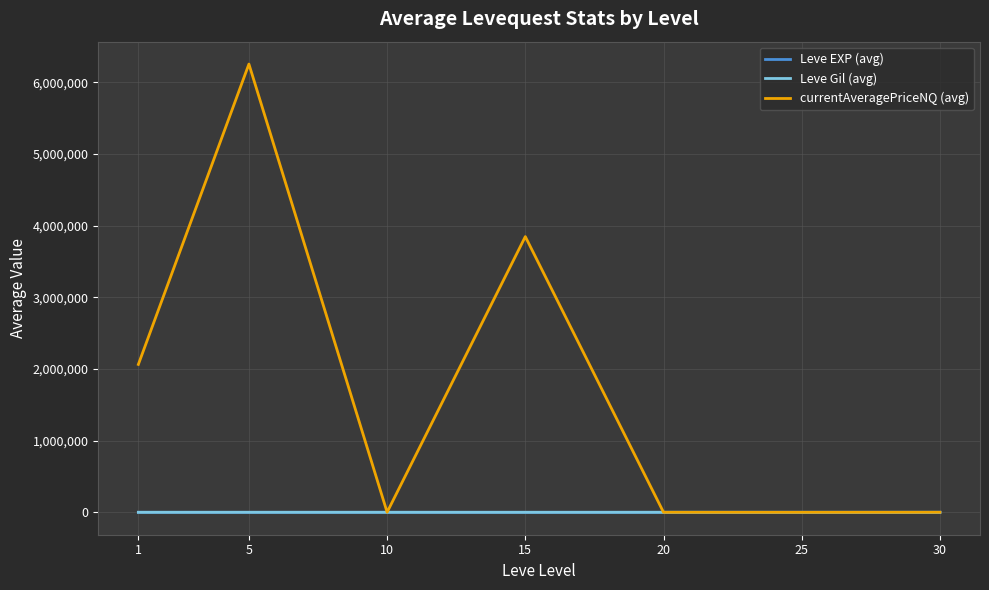

Which series has the largest total across all categories?

currentAveragePriceNQ (avg)